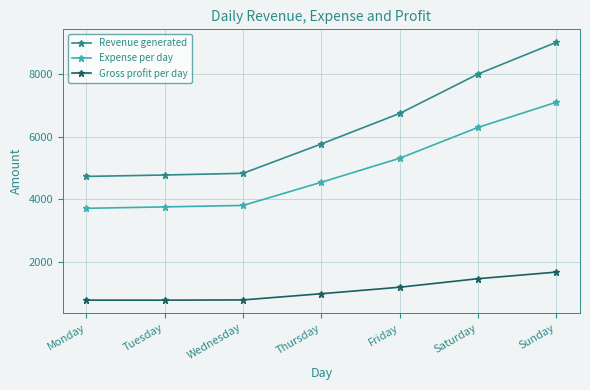

True or false: Gross profit per day and Revenue generated intersect in this chart.

False